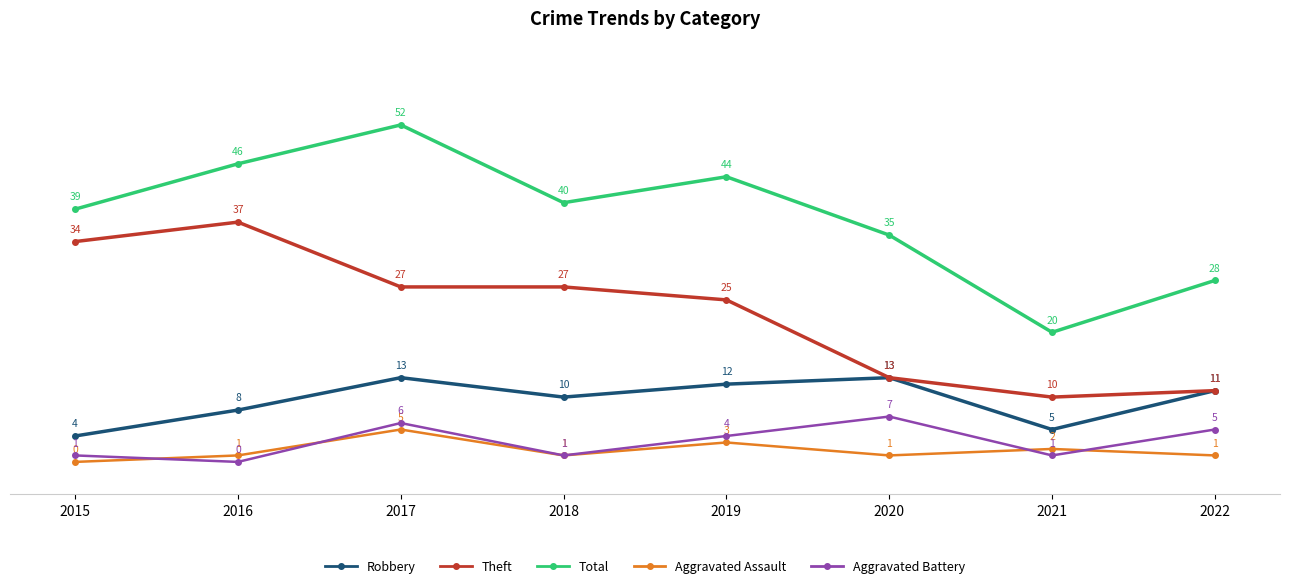

At which category is the sum across all series the highest?

2017